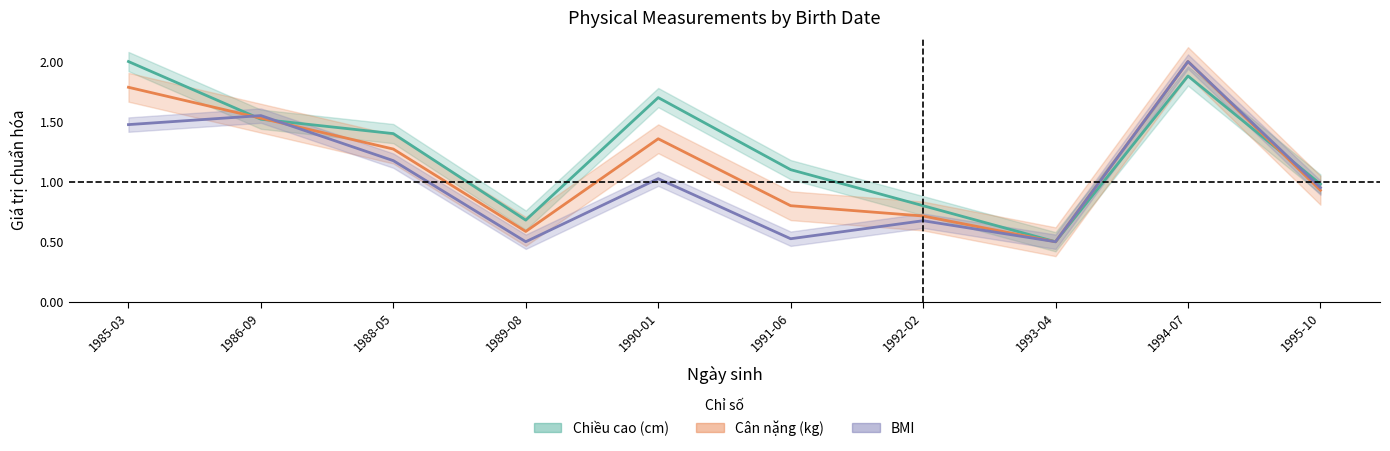

The Chiều cao (cm) series shows 0.8 at 1992-02. True or false?

True